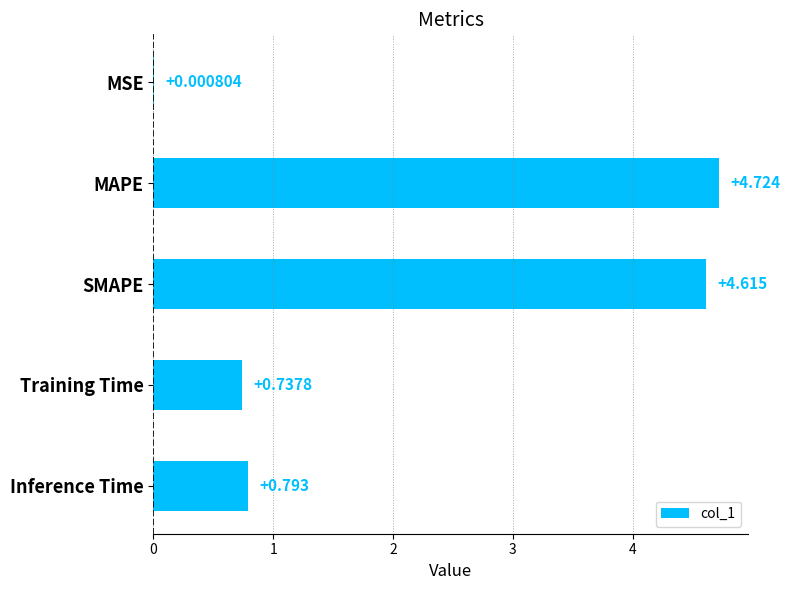

Between MAPE and MSE, which is larger?

MAPE